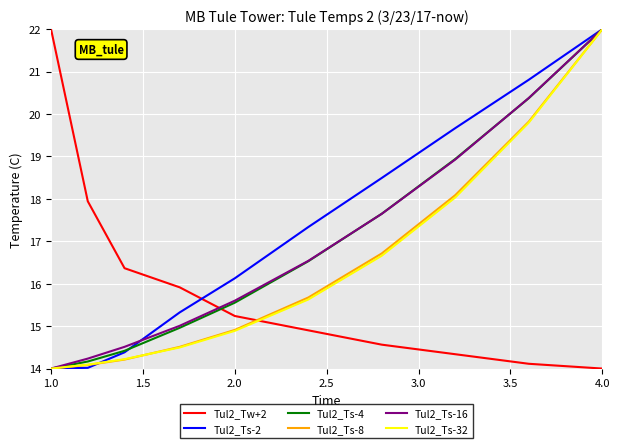

What is the sum of all Tul2_Ts-2 values?

172.2